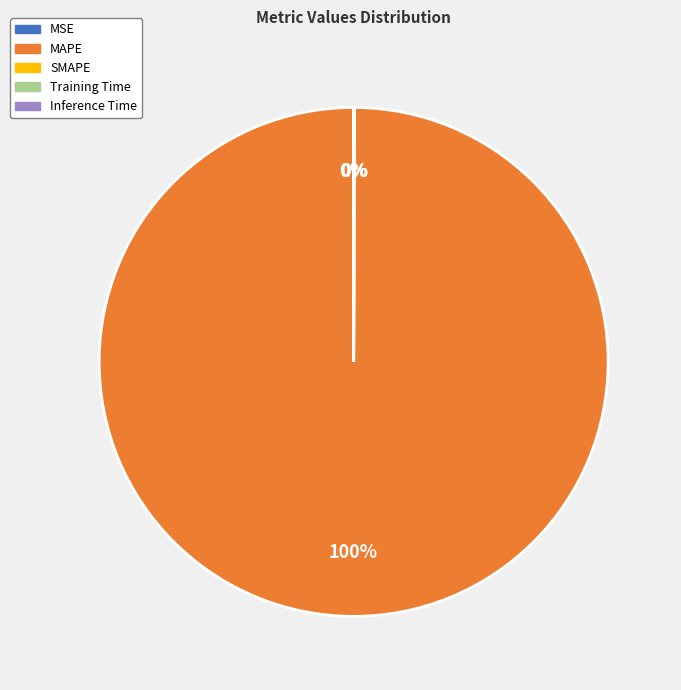

Does MAPE account for over 50% of the chart?

Yes